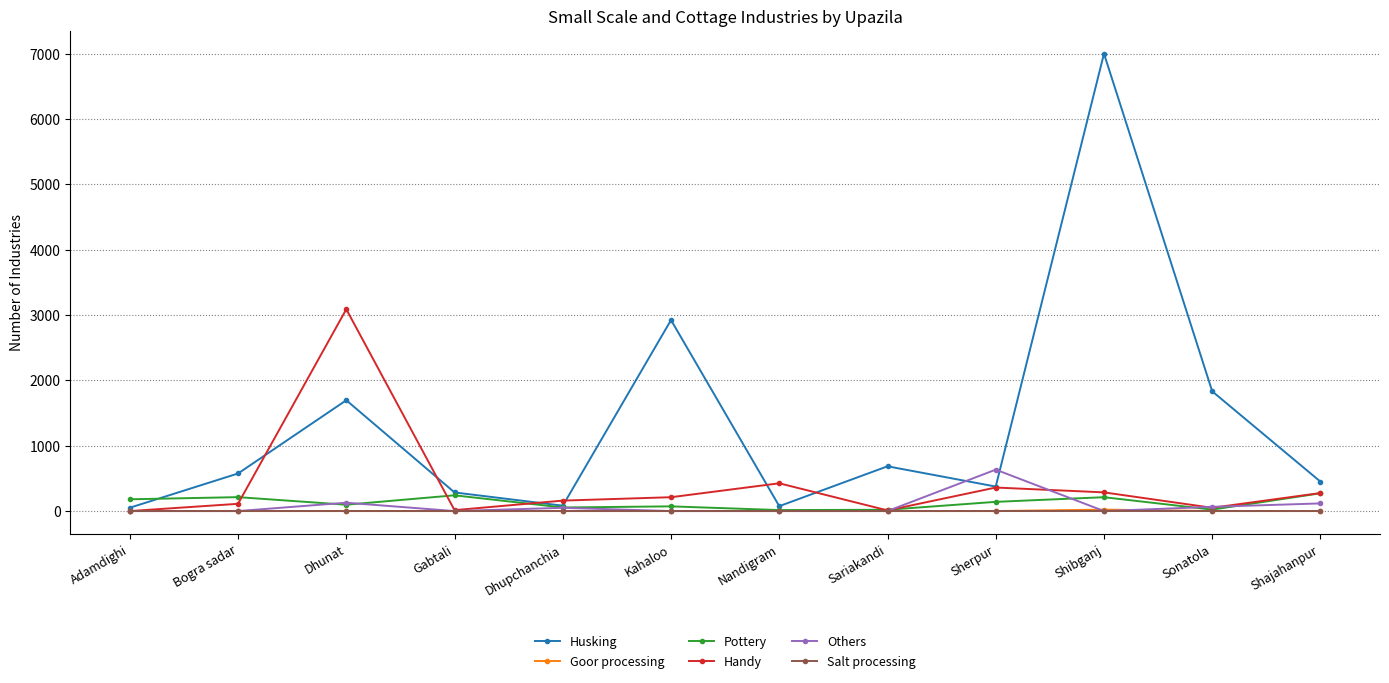

At which category is the sum across all series the highest?

Shibganj